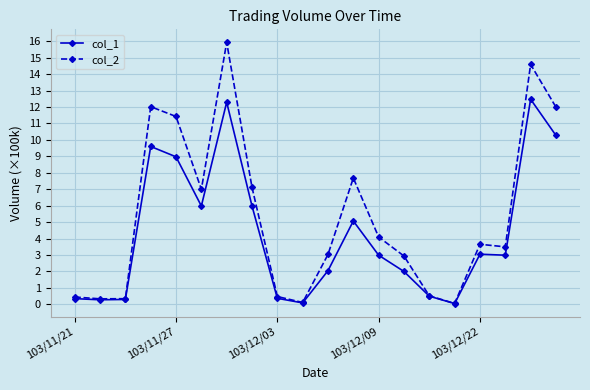

What is the value of the col_1 point at the 10th from the left?

0.1